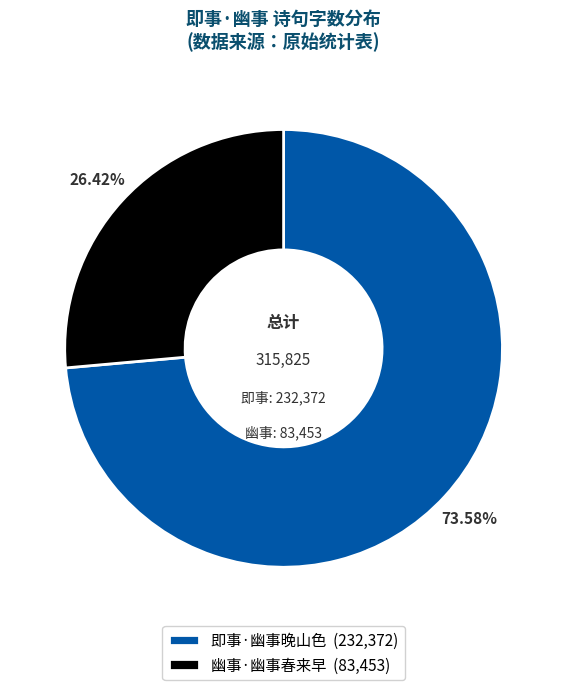

True or false: 幽事·幽事春来早 accounts for 33% of the total.

False